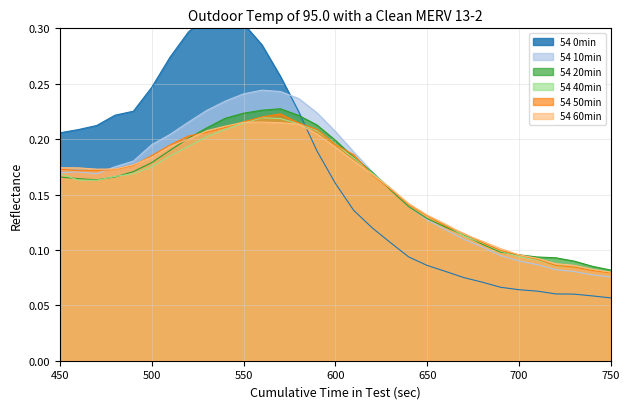

How many series are shown in this chart?

6